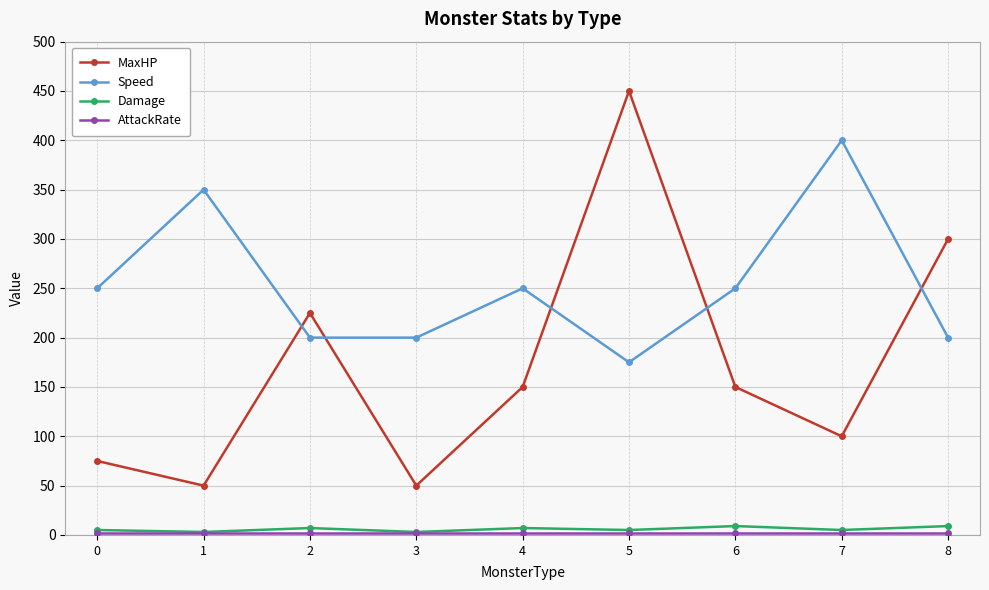

What is the total value across all series at 4?

409